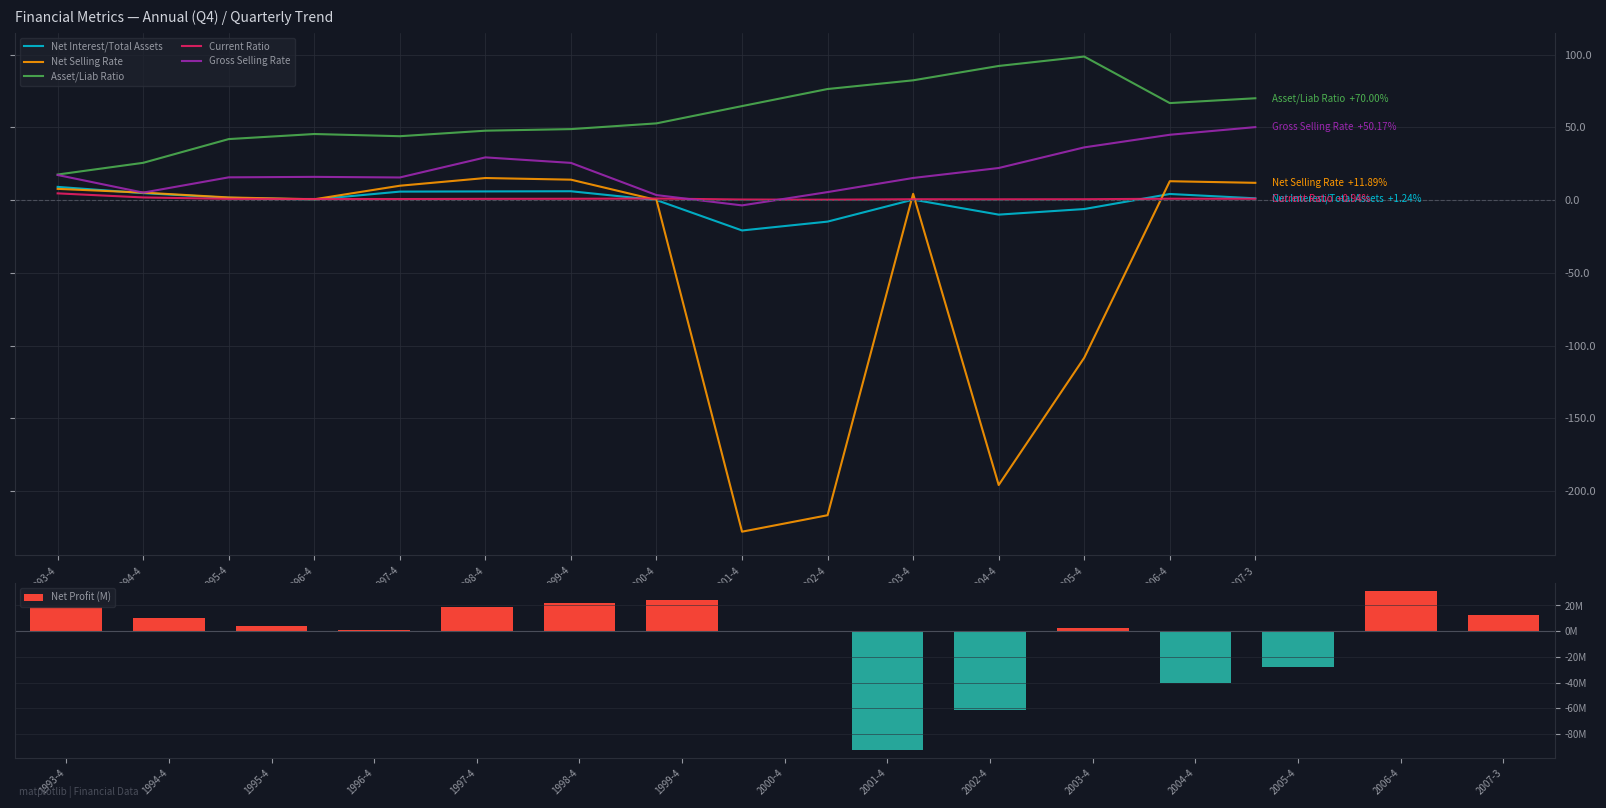

Which label corresponds to the largest value in the chart?

2005-4